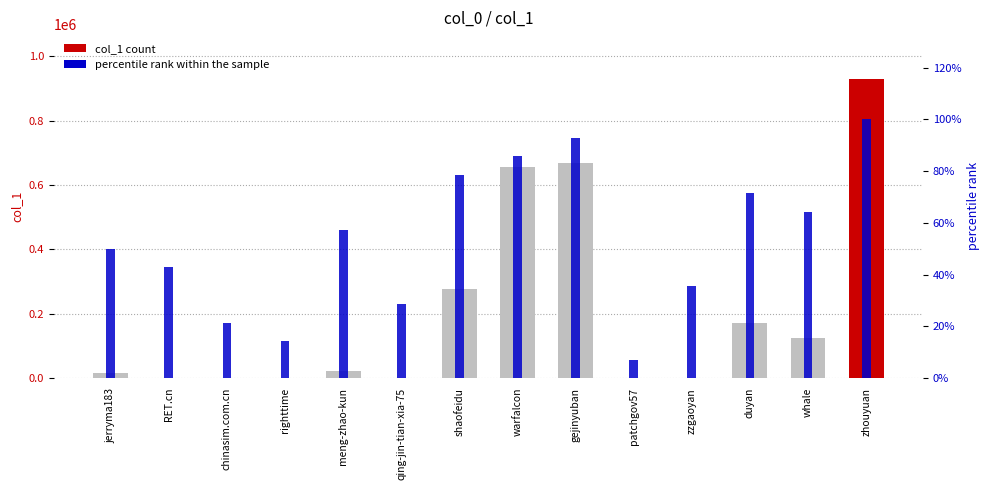

What is the difference between the second highest and minimum values in the col_1 series?

667338.0